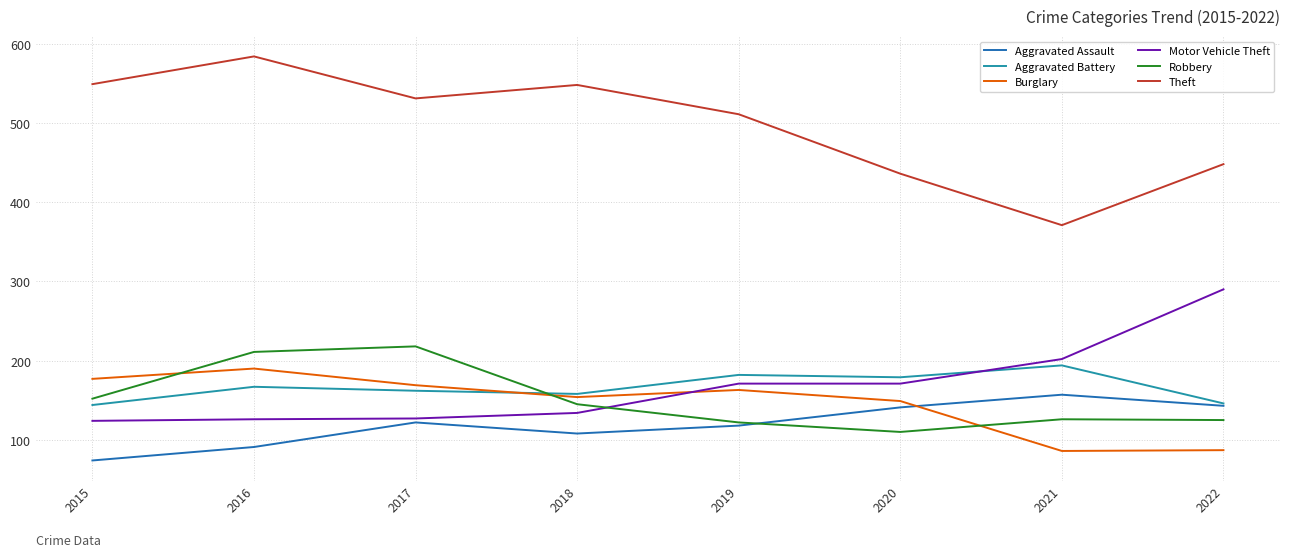

Which series changed the most between 2018 and 2021?

Theft